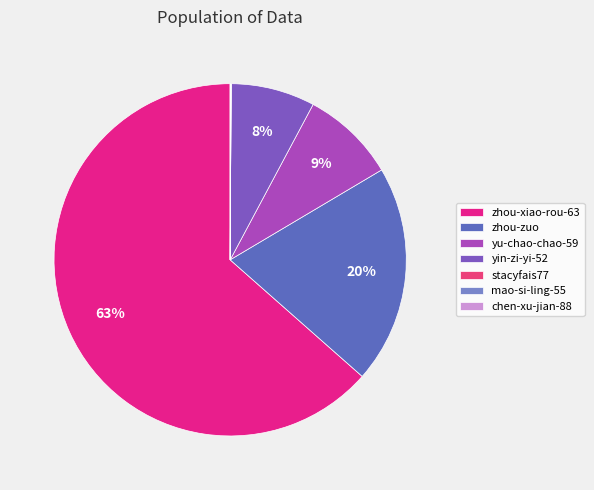

Combined, do chen-xu-jian-88 and mao-si-ling-55 account for over 50%?

No